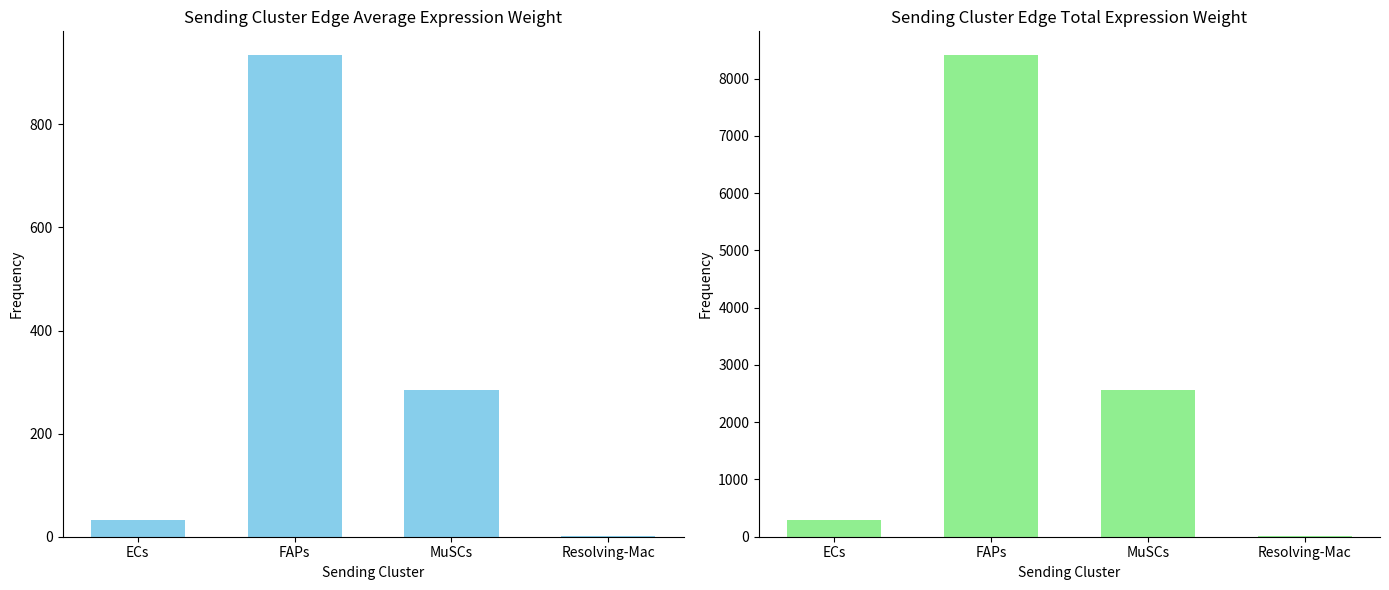

What is the approximate value of Edge average expression weight at ECs?

31.5